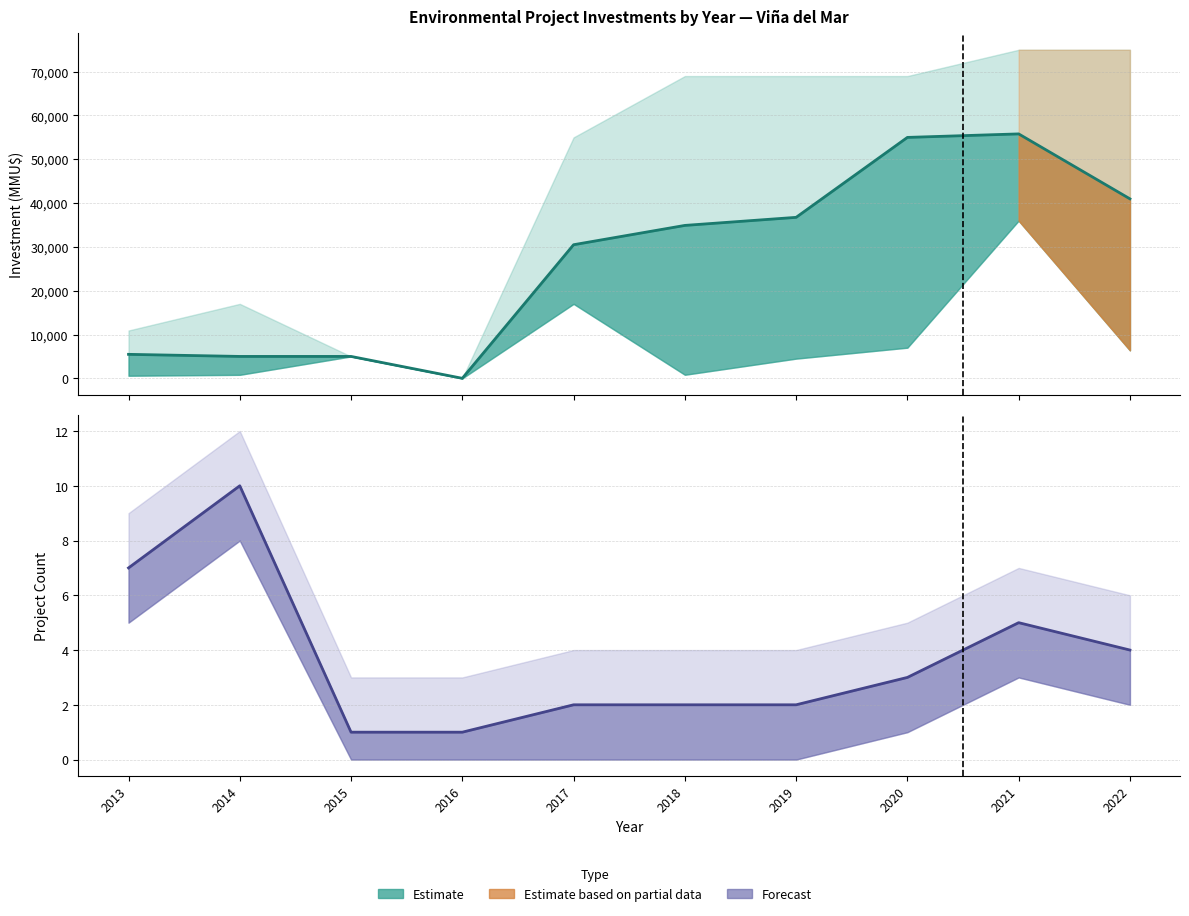

Rank the series by their maximum value, from lowest to highest.

Count, Estimate (mid)